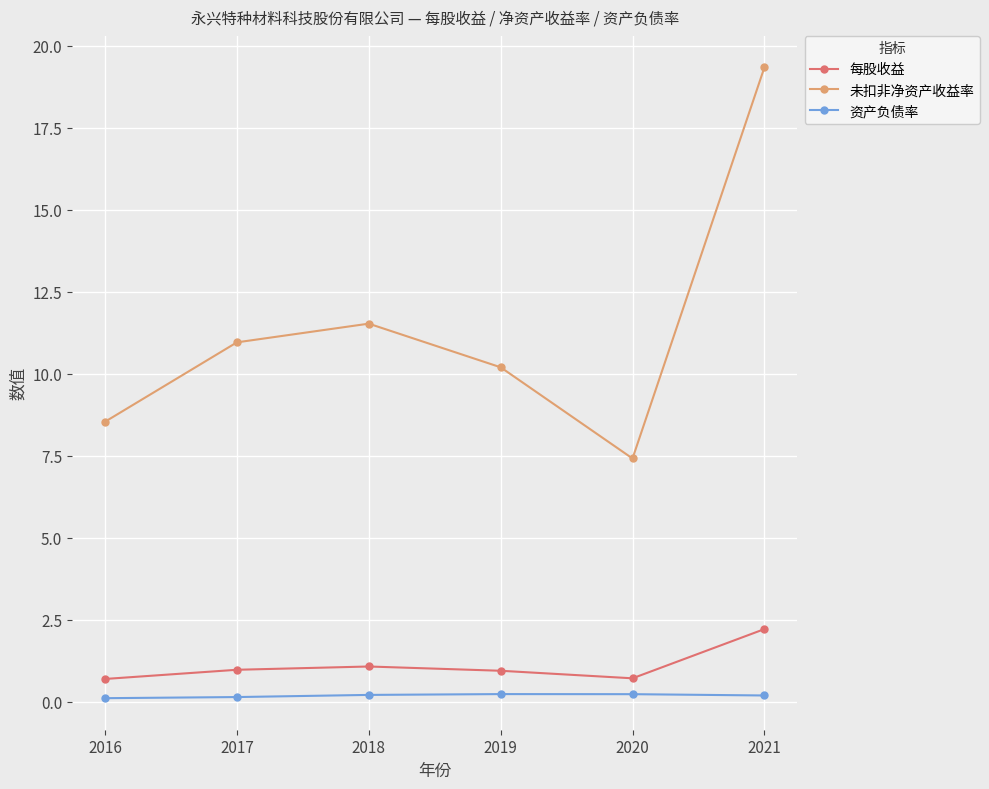

What is the spread (max minus min) of values at 2021?

19.1